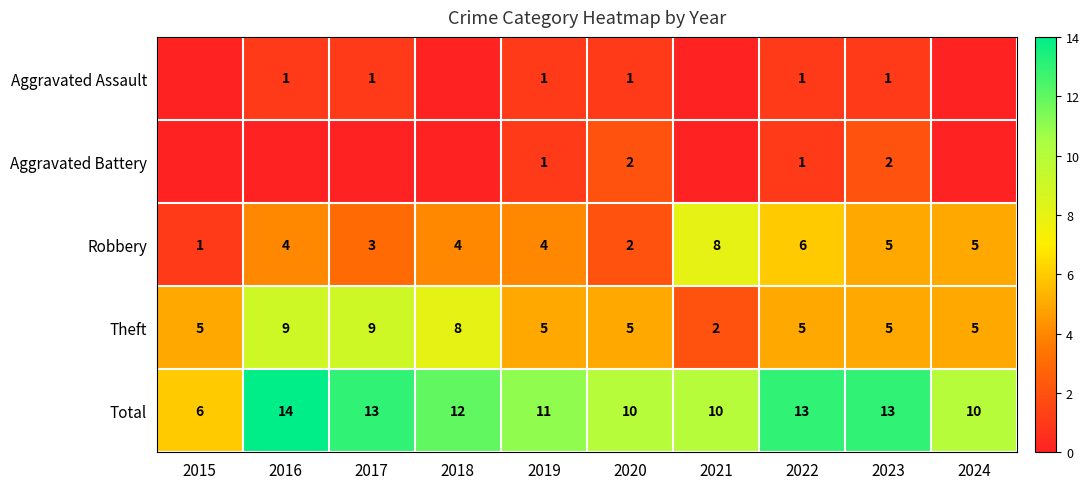

How many categories are shown in the chart?

10